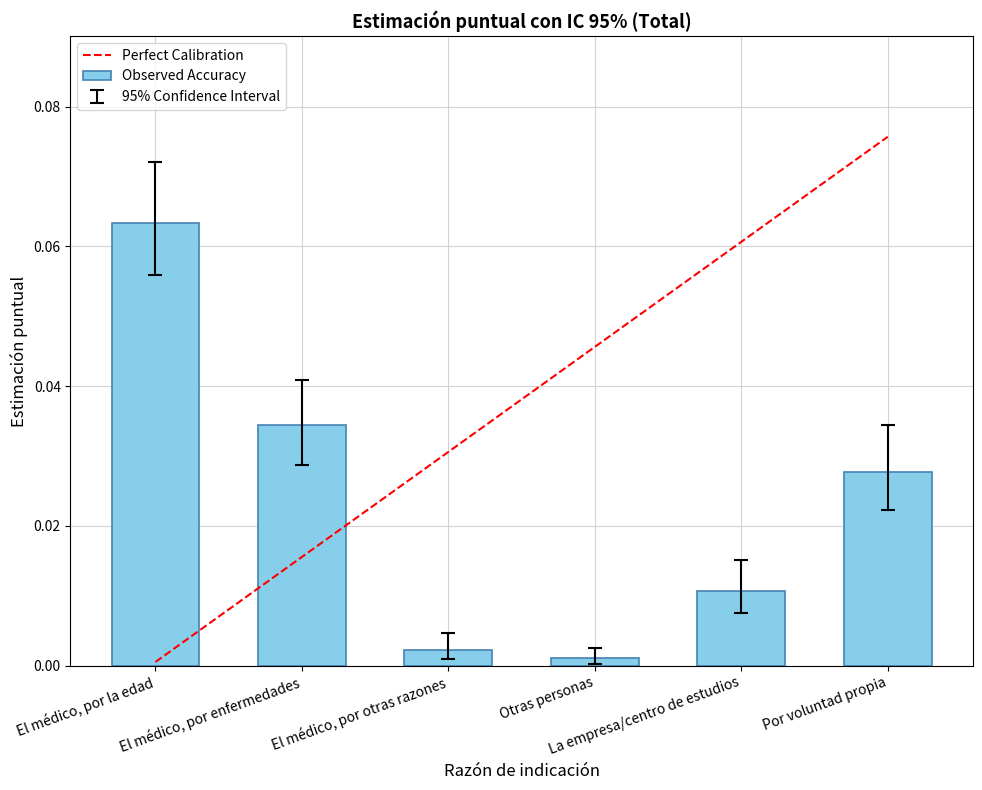

What is the greatest value displayed?

0.1